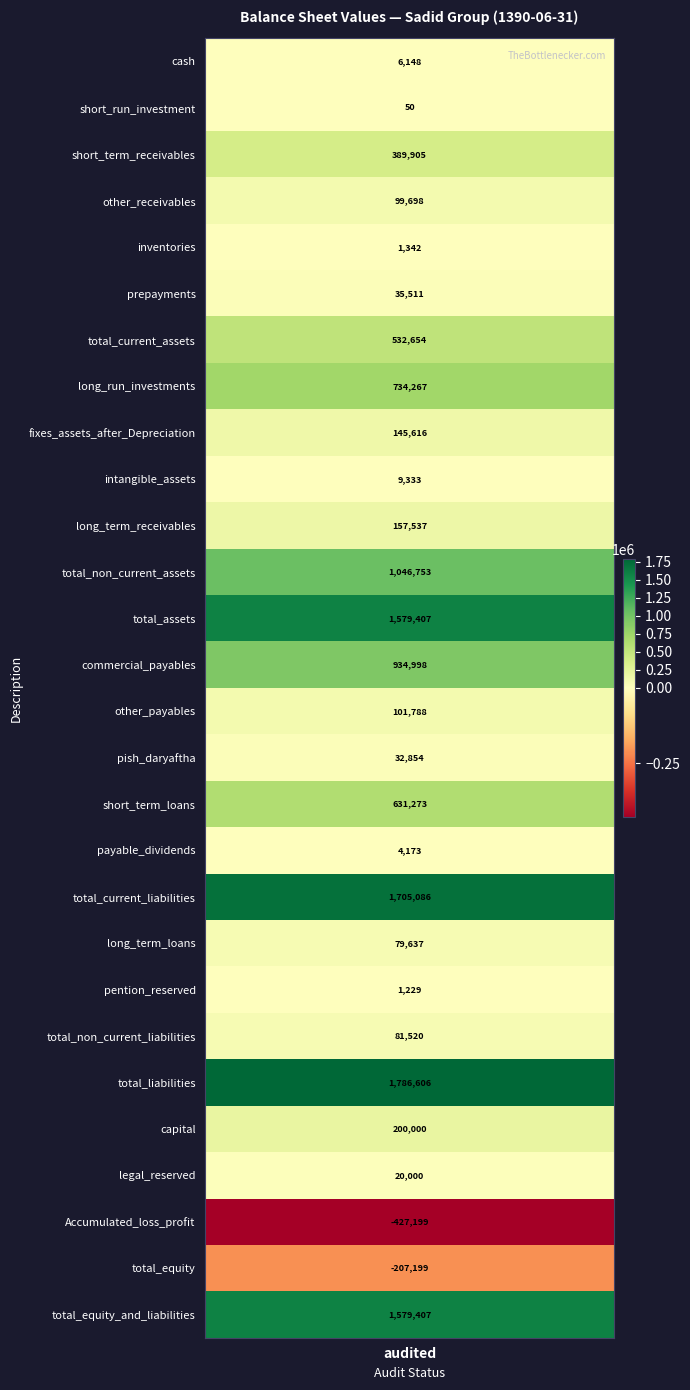

Reading right to left, what are all the values shown in this chart?

1579407	-207199	-427199	20000	200000	1786606	81520	1229	79637	1705086	4173	631273	32854	101788	934998	1579407	1046753	157537	9333	145616	734267	532654	35511	1342	99698	389905	50	6148